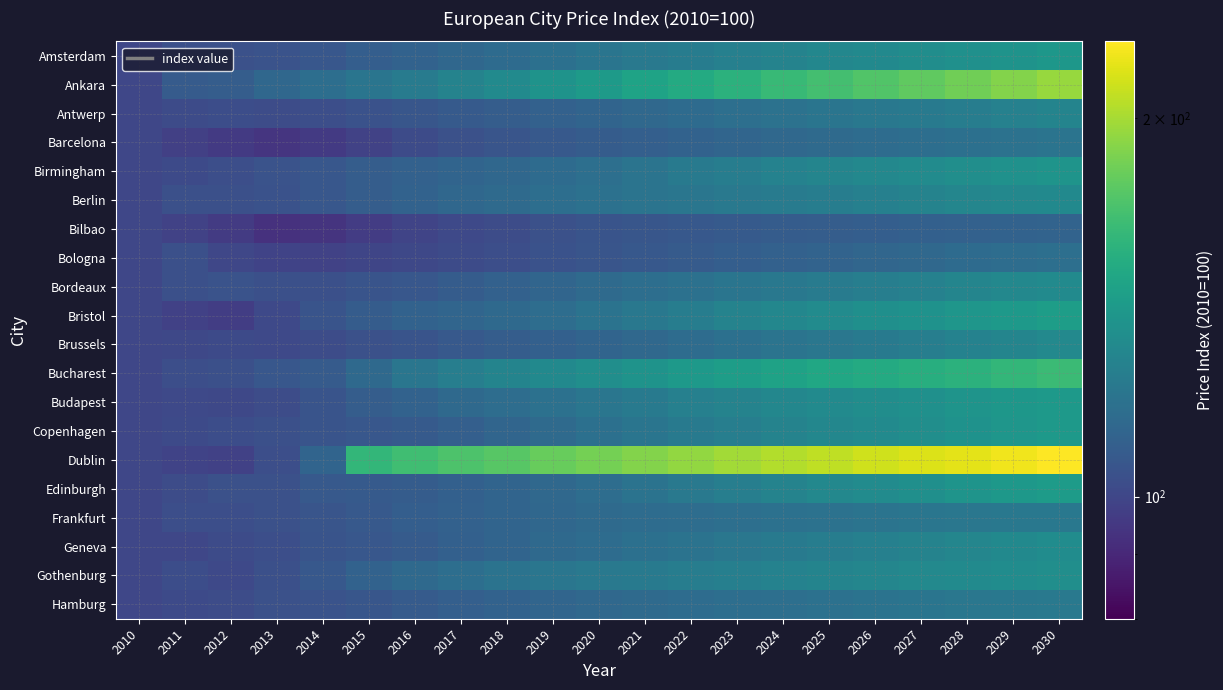

Reading left to right, transcribe all the data shown in this chart.

Amsterdam: 2010=100.0	2011=103.7	2012=103.8	2013=104.7	2014=106.7	2015=109.6	2016=111.6	2017=113.6	2018=115.9	2019=118.3	2020=120.5	2021=122.6	2022=124.6	2023=126.6	2024=128.5	2025=130.4	2026=132.3	2027=134.1	2028=136.0	2029=137.8	2030=139.7
Ankara: 2010=100.0	2011=108.4	2012=109.2	2013=113.7	2014=117.0	2015=120.8	2016=124.3	2017=128.3	2018=132.8	2019=137.4	2020=142.3	2021=147.4	2022=152.5	2023=157.7	2024=162.9	2025=167.6	2026=172.5	2027=177.7	2028=183.2	2029=188.9	2030=195.0
Antwerp: 2010=100.0	2011=102.0	2012=102.6	2013=102.3	2014=103.1	2015=104.5	2016=106.0	2017=107.7	2018=109.3	2019=110.8	2020=112.4	2021=114.1	2022=115.8	2023=117.4	2024=119.0	2025=120.6	2026=122.2	2027=123.8	2028=125.4	2029=127.0	2030=128.7
Barcelona: 2010=100.0	2011=97.9	2012=95.5	2013=94.1	2014=95.6	2015=98.7	2016=101.7	2017=103.8	2018=105.6	2019=107.3	2020=108.9	2021=110.2	2022=111.6	2023=112.9	2024=114.2	2025=115.1	2026=116.0	2027=117.0	2028=118.0	2029=119.0	2030=119.9
Birmingham: 2010=100.0	2011=101.5	2012=103.0	2013=105.0	2014=106.6	2015=109.2	2016=111.2	2017=112.5	2018=114.0	2019=115.6	2020=117.8	2021=120.3	2022=123.0	2023=125.4	2024=127.5	2025=129.4	2026=131.2	2027=132.9	2028=134.6	2029=136.4	2030=138.1
Berlin: 2010=100.0	2011=103.5	2012=103.7	2013=104.4	2014=106.6	2015=109.5	2016=111.7	2017=113.6	2018=115.2	2019=117.0	2020=118.5	2021=119.9	2022=121.3	2023=122.6	2024=124.0	2025=125.4	2026=126.9	2027=128.3	2028=129.7	2029=130.9	2030=131.9
Bilbao: 2010=100.0	2011=98.3	2012=96.2	2013=92.9	2014=93.9	2015=96.5	2016=99.2	2017=100.9	2018=102.4	2019=103.8	2020=105.0	2021=106.1	2022=107.1	2023=108.0	2024=108.9	2025=109.4	2026=109.9	2027=110.5	2028=111.0	2029=111.5	2030=111.9
Bologna: 2010=100.0	2011=103.4	2012=100.1	2013=99.1	2014=98.7	2015=99.6	2016=100.5	2017=101.7	2018=103.0	2019=104.3	2020=105.7	2021=107.0	2022=108.3	2023=109.6	2024=110.8	2025=112.1	2026=113.3	2027=114.4	2028=115.5	2029=116.5	2030=117.5
Bordeaux: 2010=100.0	2011=103.7	2012=104.9	2013=103.7	2014=103.6	2015=105.1	2016=106.8	2017=108.8	2018=110.9	2019=113.0	2020=115.1	2021=117.0	2022=118.8	2023=120.5	2024=122.3	2025=124.0	2026=125.7	2027=127.4	2028=129.1	2029=130.8	2030=132.5
Bristol: 2010=100.0	2011=97.9	2012=97.0	2013=101.0	2014=105.4	2015=108.7	2016=111.4	2017=113.1	2018=114.9	2019=116.8	2020=119.4	2021=122.3	2022=125.3	2023=128.2	2024=130.7	2025=133.0	2026=135.1	2027=137.3	2028=139.4	2029=141.6	2030=143.8
Brussels: 2010=100.0	2011=100.7	2012=101.2	2013=101.0	2014=102.3	2015=103.9	2016=105.4	2017=107.2	2018=109.1	2019=110.7	2020=112.4	2021=114.3	2022=116.2	2023=118.1	2024=120.0	2025=121.8	2026=123.7	2027=125.6	2028=127.6	2029=129.6	2030=131.7
Bucharest: 2010=100.0	2011=103.3	2012=103.6	2013=106.4	2014=108.3	2015=114.6	2016=121.2	2017=125.9	2018=129.0	2019=132.0	2020=134.9	2021=137.8	2022=140.8	2023=143.8	2024=146.9	2025=149.9	2026=152.7	2027=155.2	2028=158.0	2029=161.2	2030=164.6
Budapest: 2010=100.0	2011=101.0	2012=100.5	2013=102.3	2014=105.1	2015=109.1	2016=111.6	2017=114.8	2018=116.5	2019=118.8	2020=121.1	2021=123.6	2022=126.6	2023=128.4	2024=130.5	2025=132.4	2026=134.3	2027=136.2	2028=138.1	2029=139.8	2030=141.6
Copenhagen: 2010=100.0	2011=101.2	2012=102.6	2013=103.4	2014=105.2	2015=106.7	2016=108.0	2017=110.2	2018=112.7	2019=115.3	2020=118.0	2021=120.6	2022=123.2	2023=125.8	2024=128.2	2025=130.5	2026=132.6	2027=134.8	2028=136.9	2029=139.1	2030=141.2
Dublin: 2010=100.0	2011=98.9	2012=98.2	2013=103.2	2014=112.2	2015=160.9	2016=166.2	2017=171.2	2018=175.1	2019=179.6	2020=184.4	2021=189.2	2022=194.0	2023=198.7	2024=203.4	2025=208.1	2026=213.0	2027=217.2	2028=220.6	2029=224.9	2030=229.9
Edinburgh: 2010=100.0	2011=102.4	2012=103.9	2013=104.1	2014=107.3	2015=107.7	2016=109.0	2017=110.4	2018=112.2	2019=114.1	2020=116.7	2021=119.5	2022=122.6	2023=125.6	2024=128.3	2025=130.8	2026=133.2	2027=135.6	2028=138.1	2029=140.6	2030=143.1
Frankfurt: 2010=100.0	2011=103.2	2012=103.0	2013=103.8	2014=105.8	2015=107.5	2016=109.5	2017=111.2	2018=112.5	2019=114.0	2020=115.1	2021=116.0	2022=116.9	2023=117.7	2024=118.5	2025=119.3	2026=120.2	2027=120.9	2028=121.5	2029=122.0	2030=122.3
Geneva: 2010=100.0	2011=100.2	2012=102.0	2013=103.1	2014=105.4	2015=106.6	2016=108.5	2017=110.4	2018=112.7	2019=114.5	2020=116.4	2021=118.1	2022=119.8	2023=121.5	2024=123.2	2025=124.9	2026=126.7	2027=128.4	2028=130.2	2029=131.9	2030=133.7
Gothenburg: 2010=100.0	2011=102.8	2012=100.9	2013=103.7	2014=107.0	2015=111.3	2016=114.7	2017=117.1	2018=119.4	2019=121.0	2020=122.5	2021=123.8	2022=125.1	2023=126.3	2024=127.5	2025=128.8	2026=130.1	2027=131.3	2028=132.6	2029=133.8	2030=135.0
Hamburg: 2010=100.0	2011=101.3	2012=102.2	2013=103.9	2014=104.7	2015=106.3	2016=108.4	2017=110.1	2018=111.6	2019=112.9	2020=114.1	2021=115.1	2022=116.1	2023=117.0	2024=117.9	2025=118.8	2026=119.8	2027=120.6	2028=121.5	2029=122.1	2030=122.6